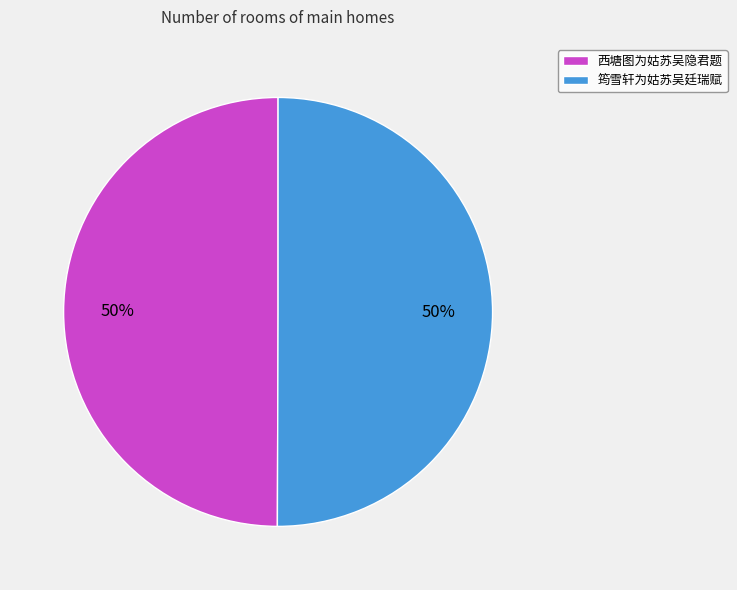

True or false: 西塘图为姑苏吴隐君题 accounts for 37% of the total.

False